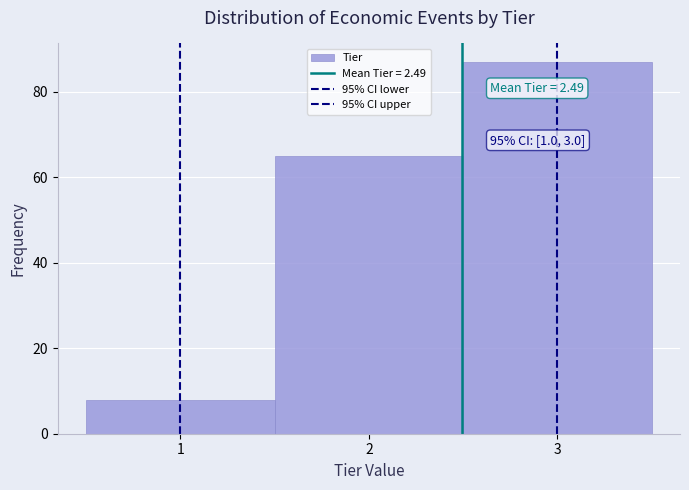

Over which range of the x-axis is the bar tallest?

2.5 to 3.5